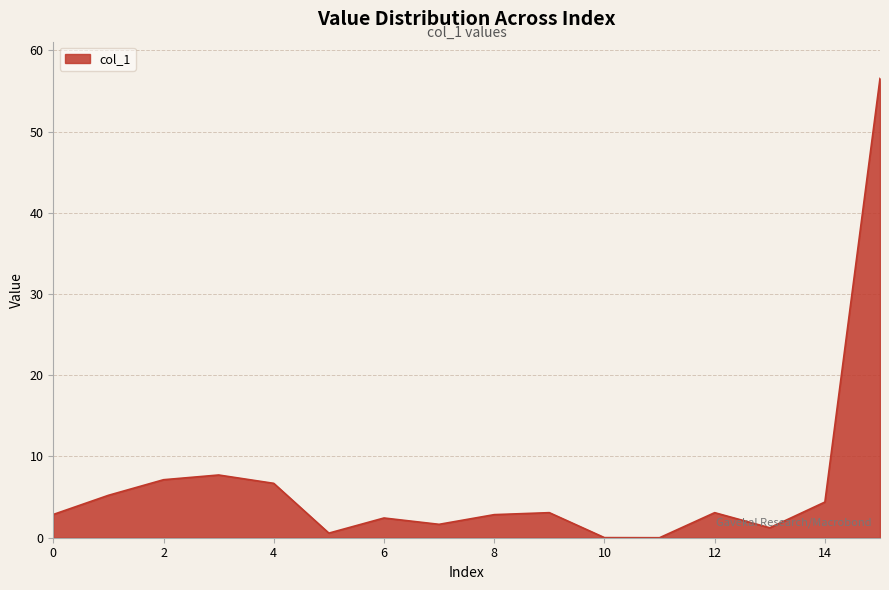

What is the maximum value shown in the chart?

56.5